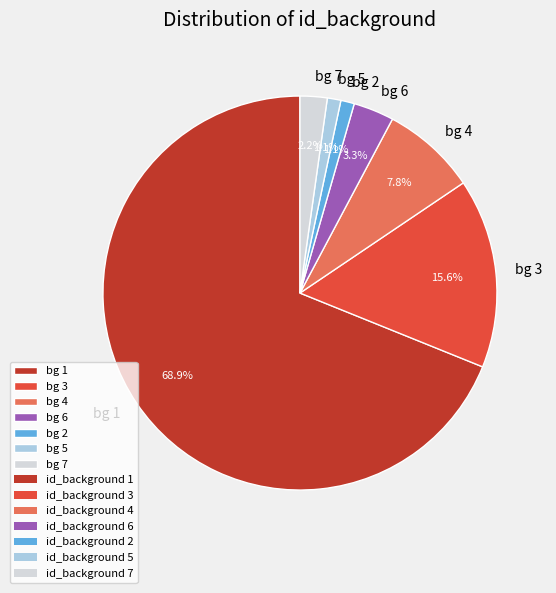

Which slice is the largest?

bg 1